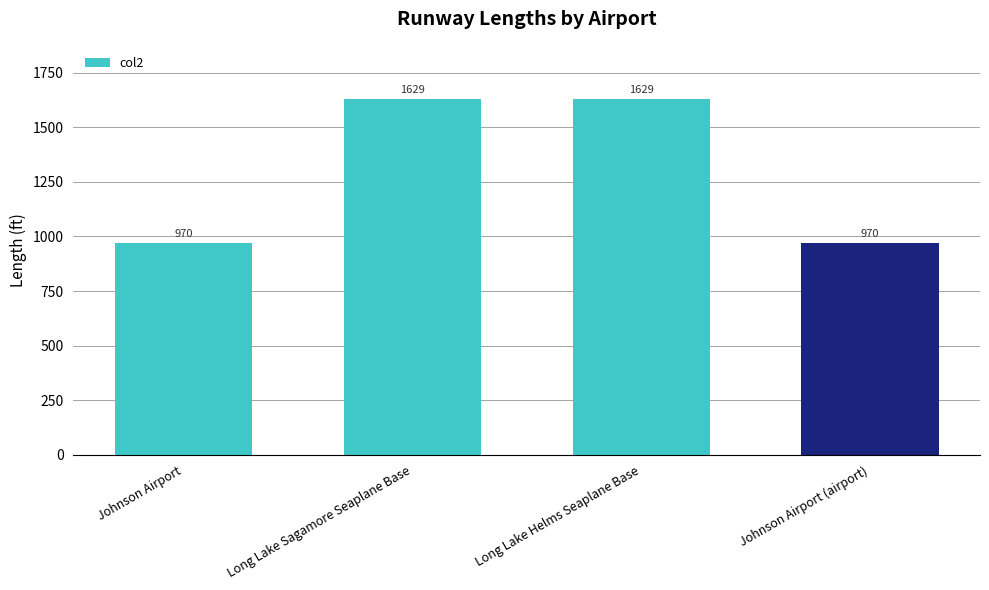

What is the minimum value shown in the chart?

970